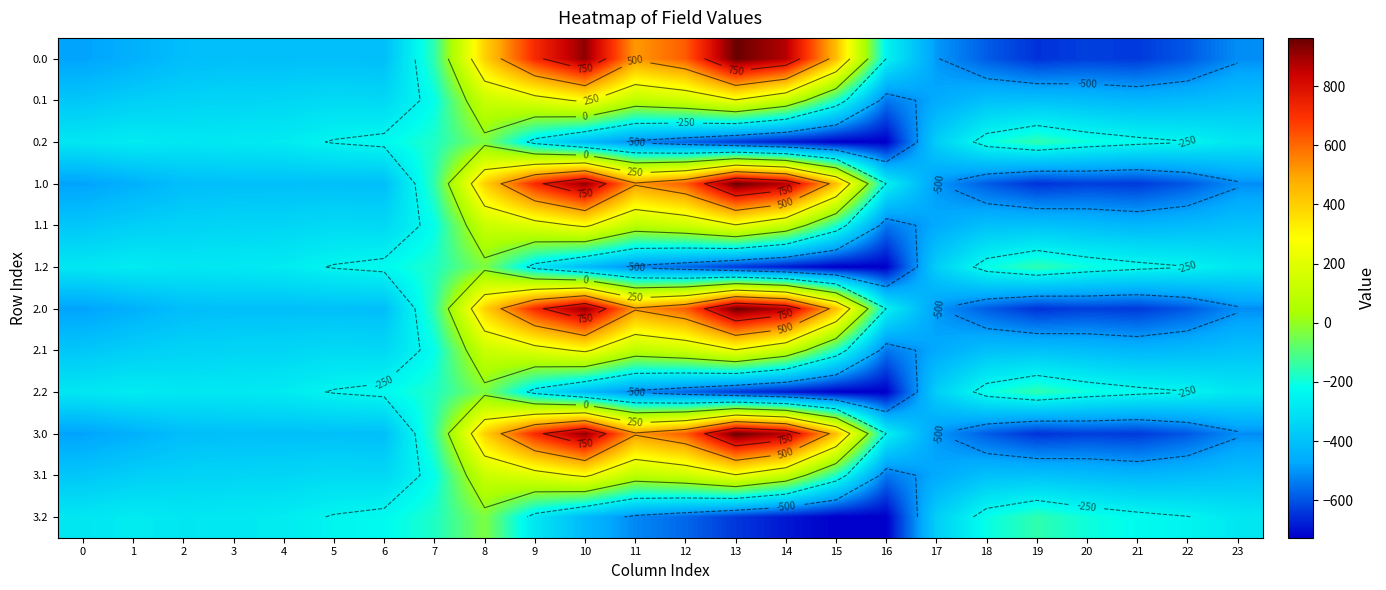

At which label is 0.2 closest to -380?

17